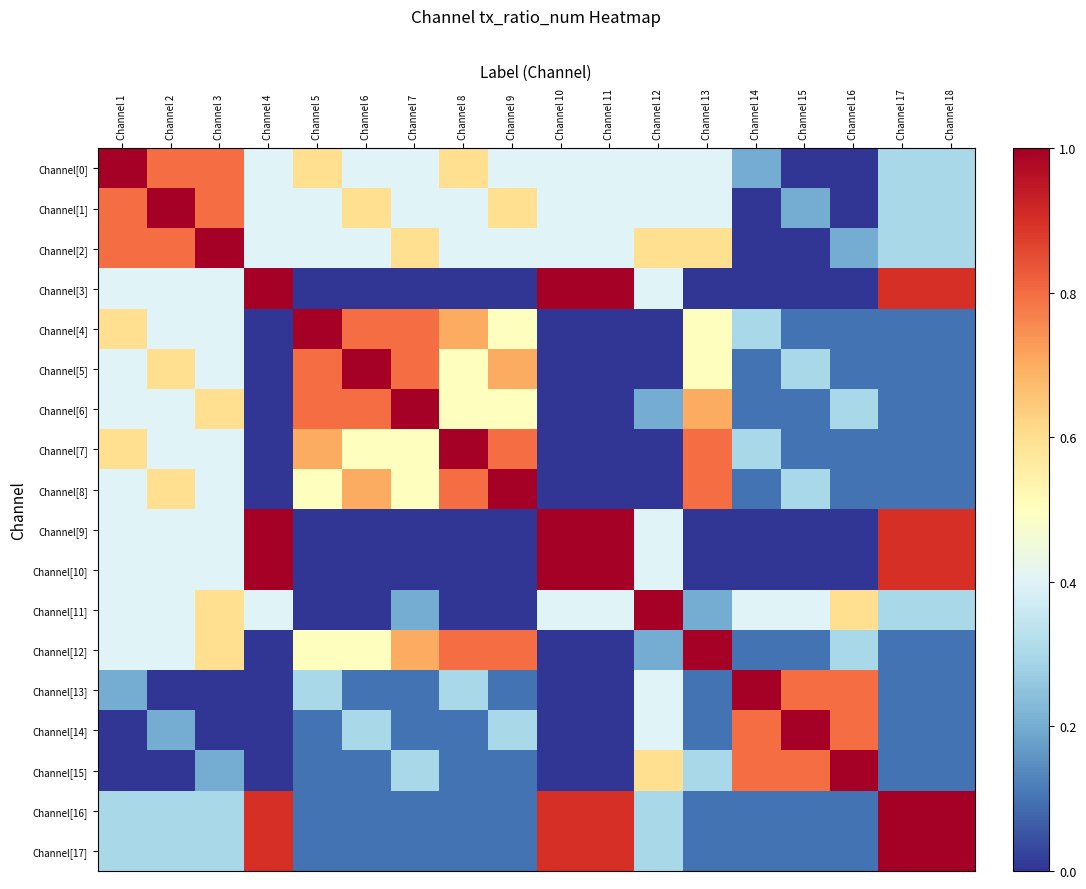

How many distinct data groups are displayed?

18